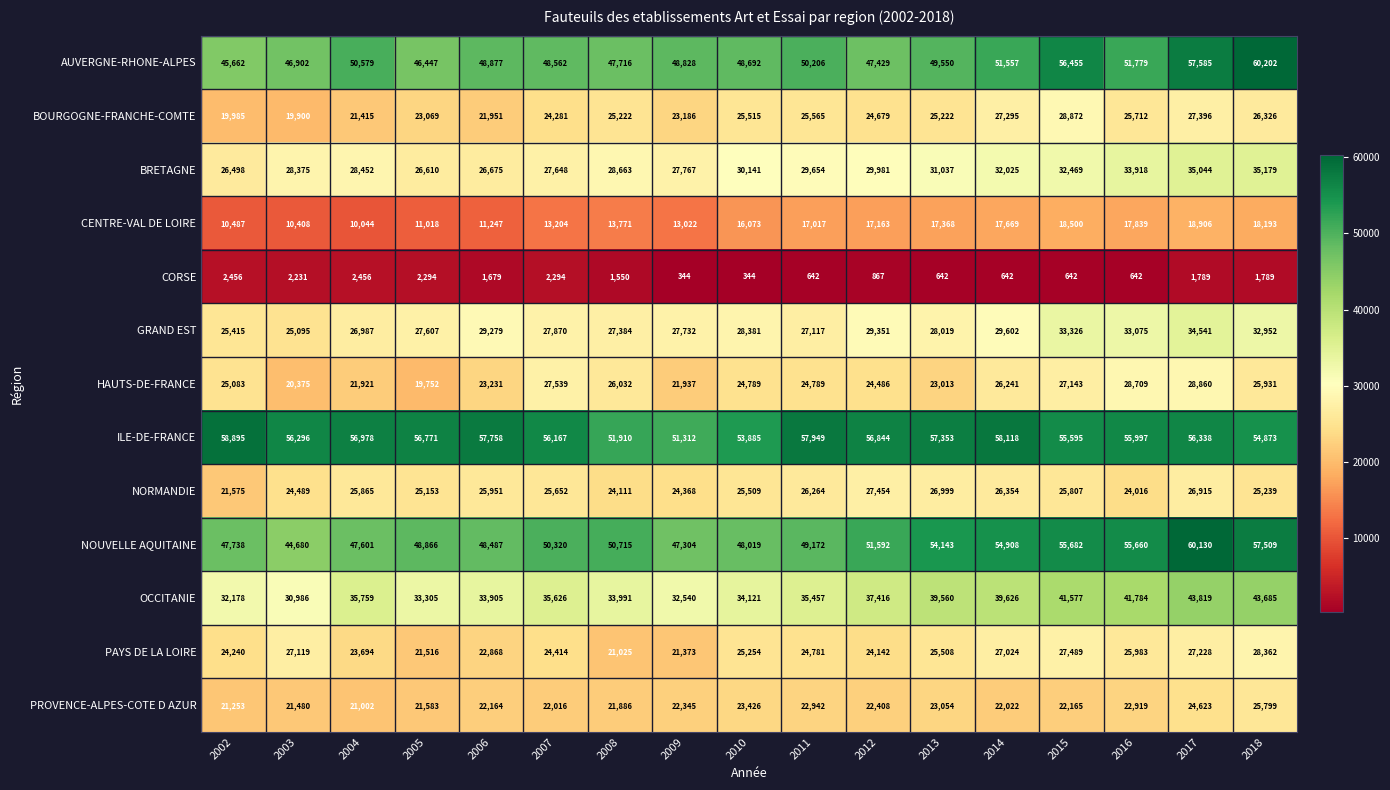

Which series changed the most between 2014 and 2017?

AUVERGNE-RHONE-ALPES